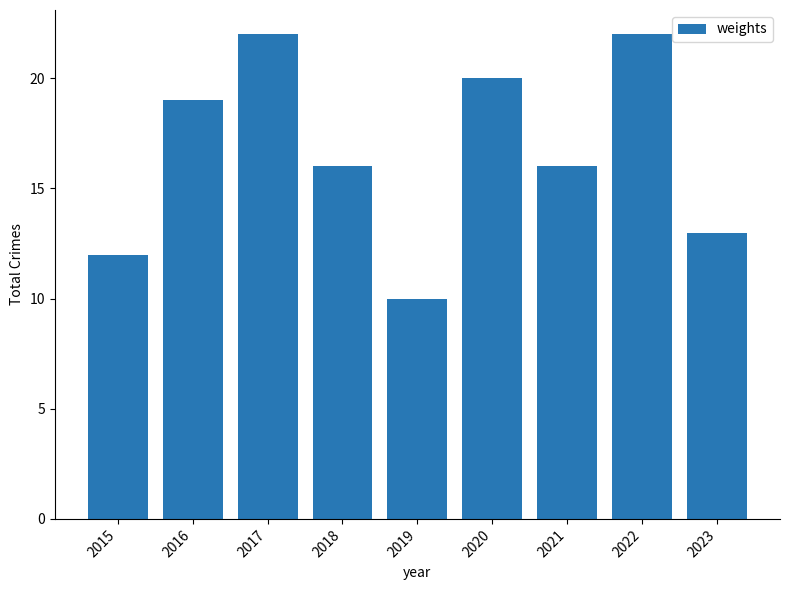

What is the difference between the second highest and minimum values?

12